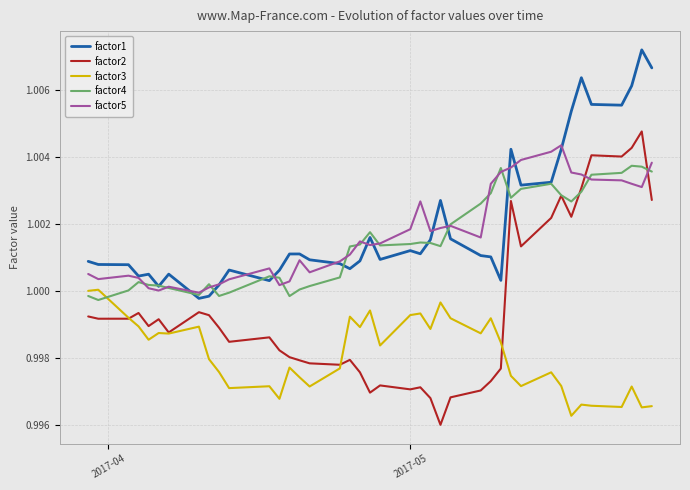

Which series ends up on top after the final intersection of factor1 and factor5?

factor1